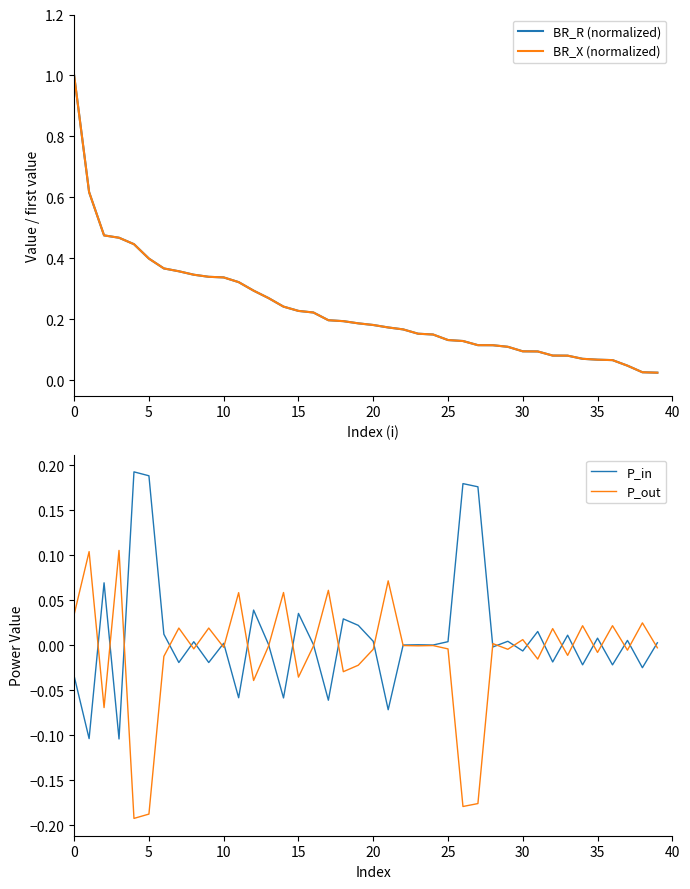

Does the chart display data point markers on the line(s)?

No